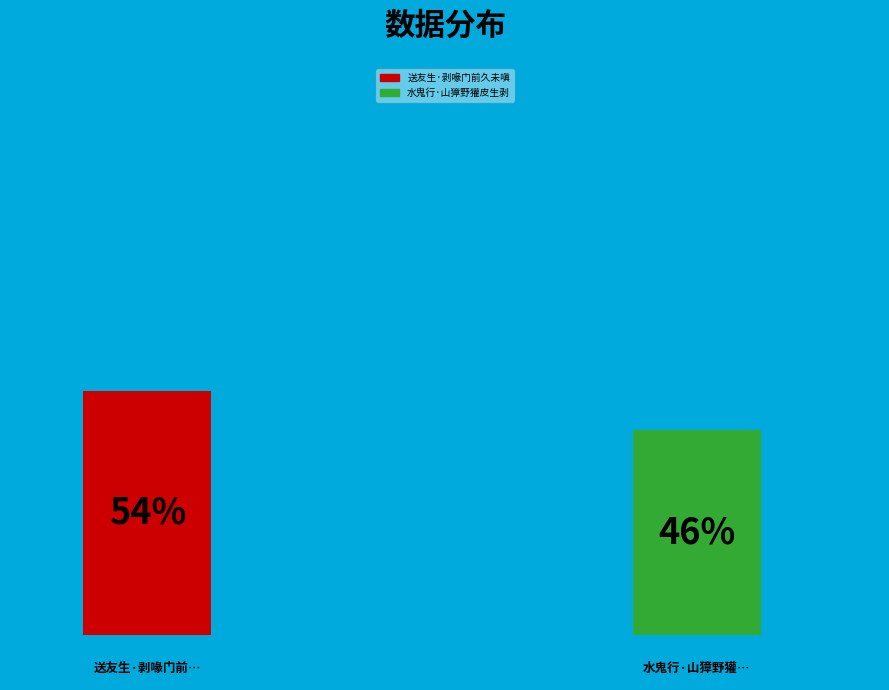

To the nearest percent, what is the combined percentage of 水鬼行·山獐野獾皮生剥 and 送友生·剥喙门前久未嗔?

100%